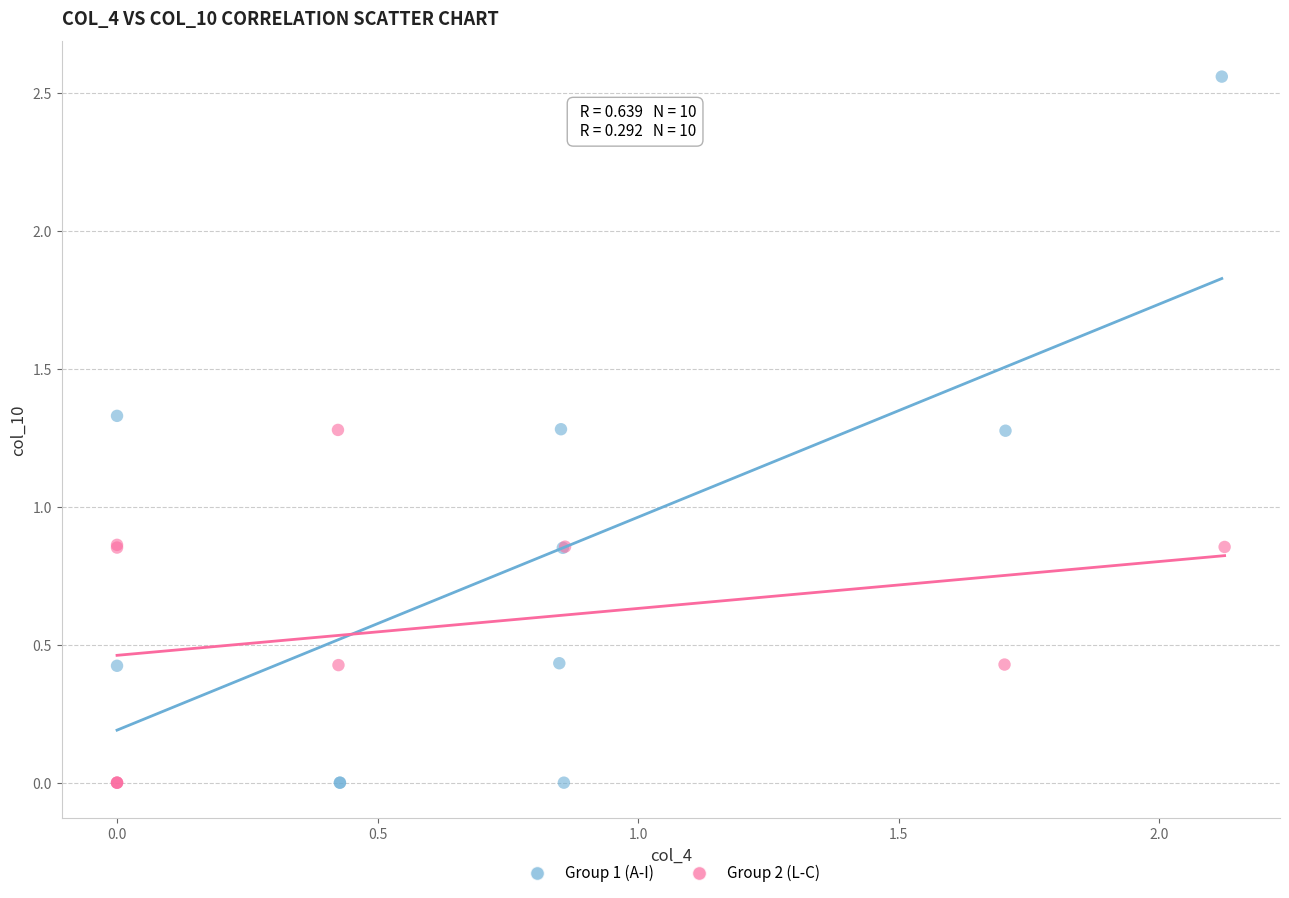

Which series reaches the maximum Y coordinate?

Group 1 (A-I)